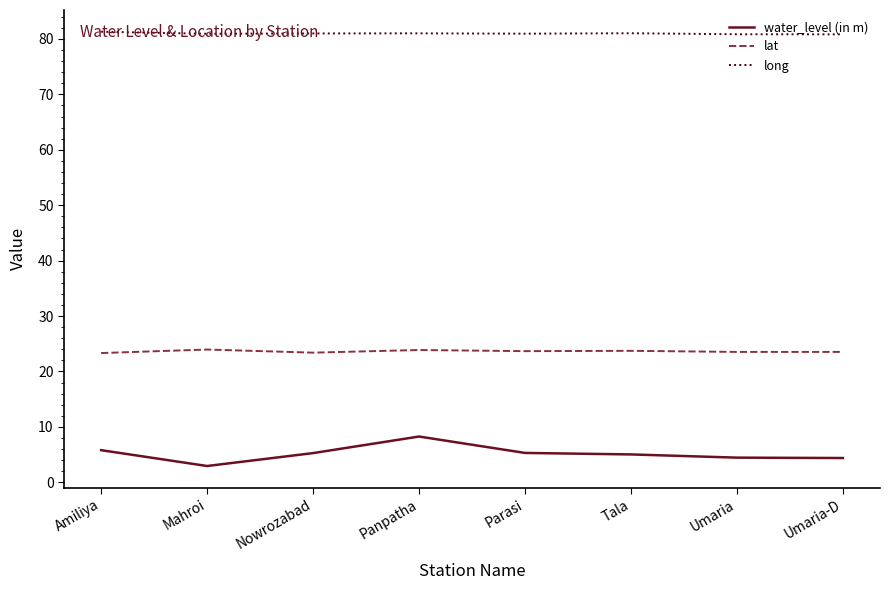

What is the difference between the highest and lowest values at Nowrozabad?

75.7